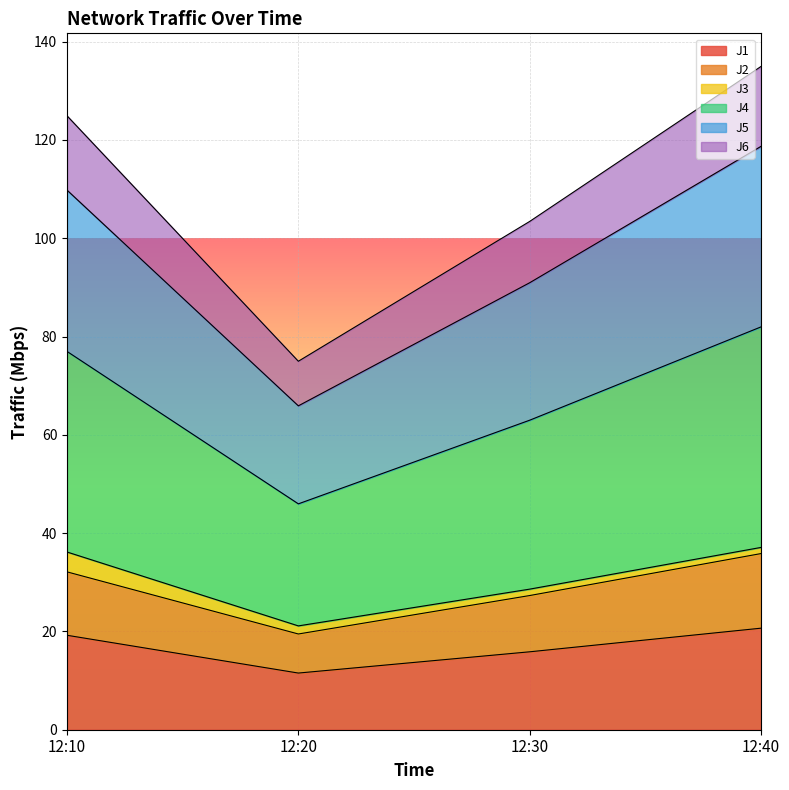

True or false: J6 and J1 intersect in this chart.

False